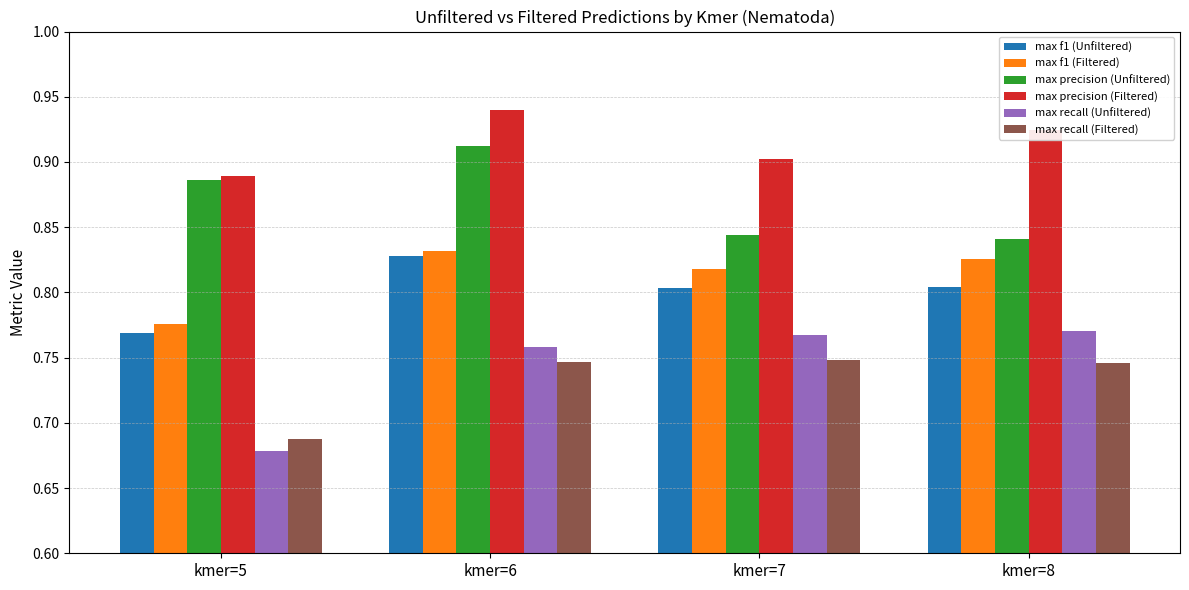

At which label does max recall (Filtered) reach its minimum?

kmer=5